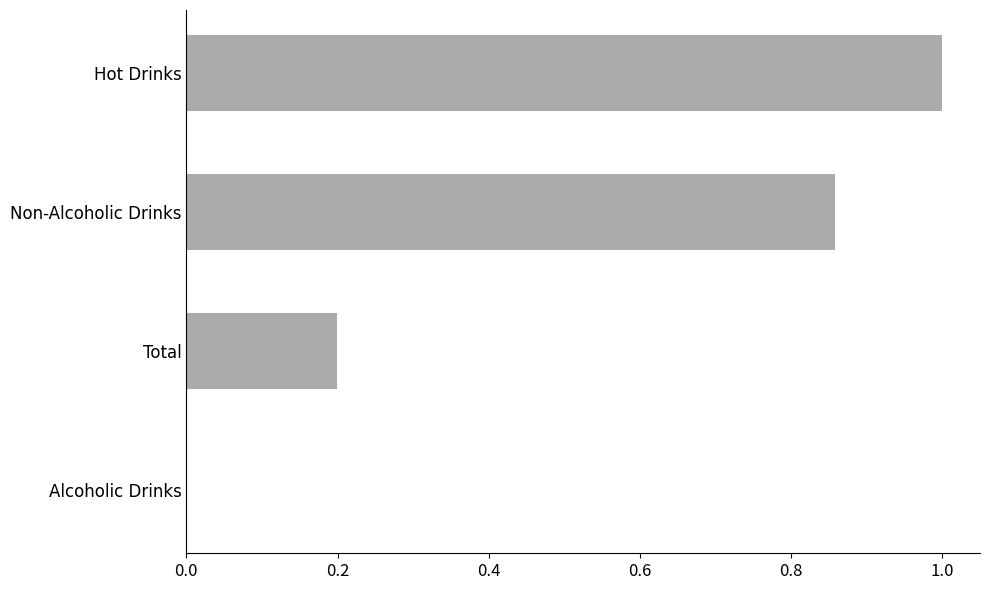

What is the greatest value displayed?

1.0